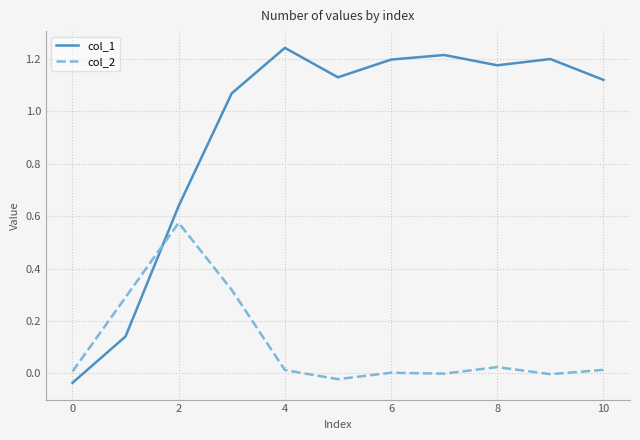

How many intersections are there between col_1 and col_2?

1